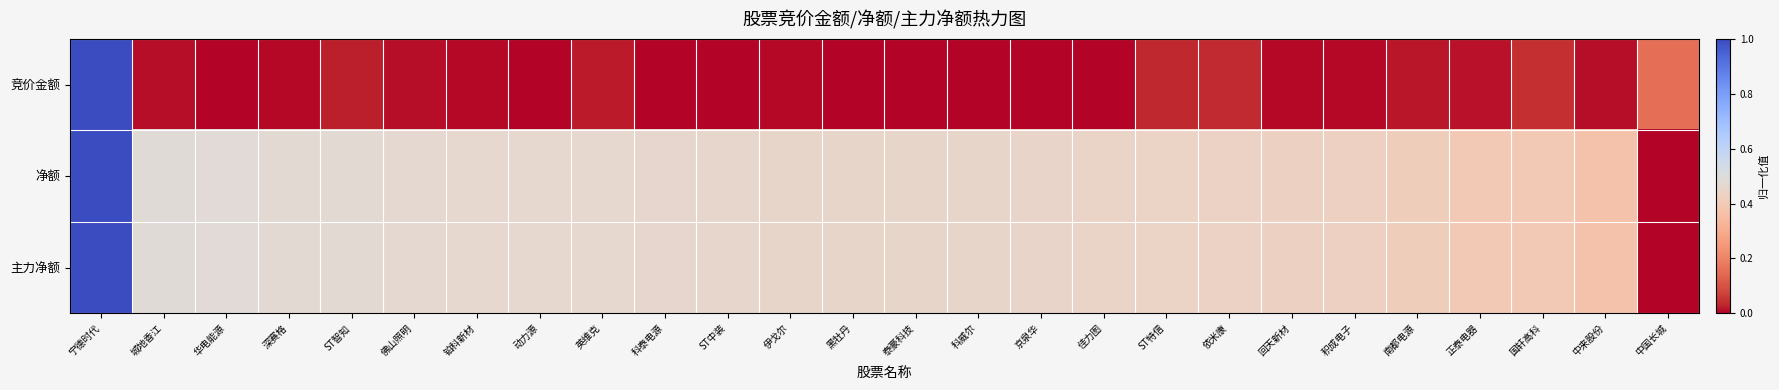

List the series in order of their peak value, lowest first.

竞价金额, 净额, 主力净额